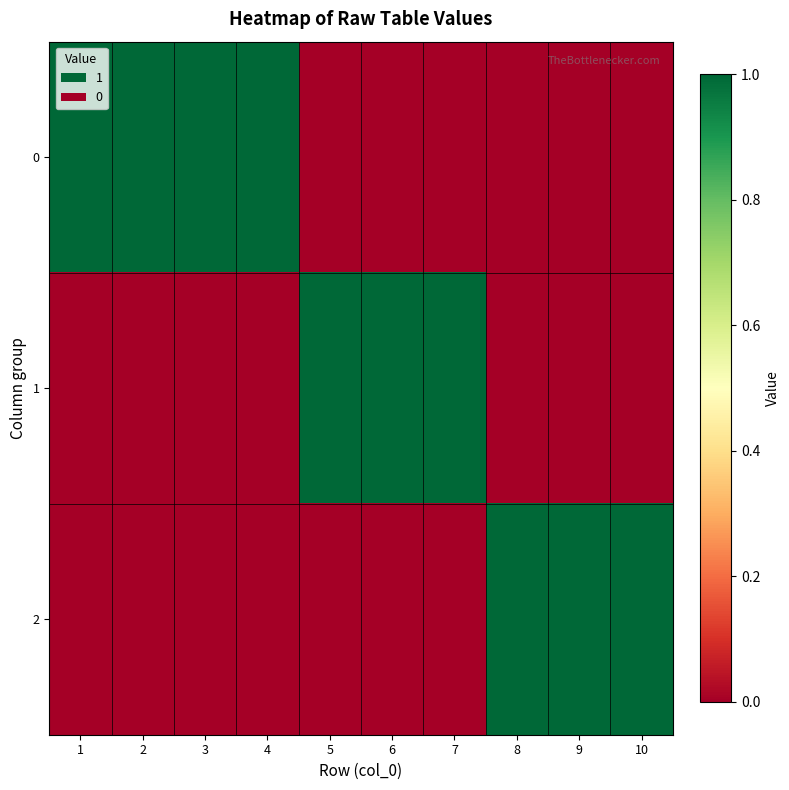

Which label corresponds to the largest value in the chart?

1